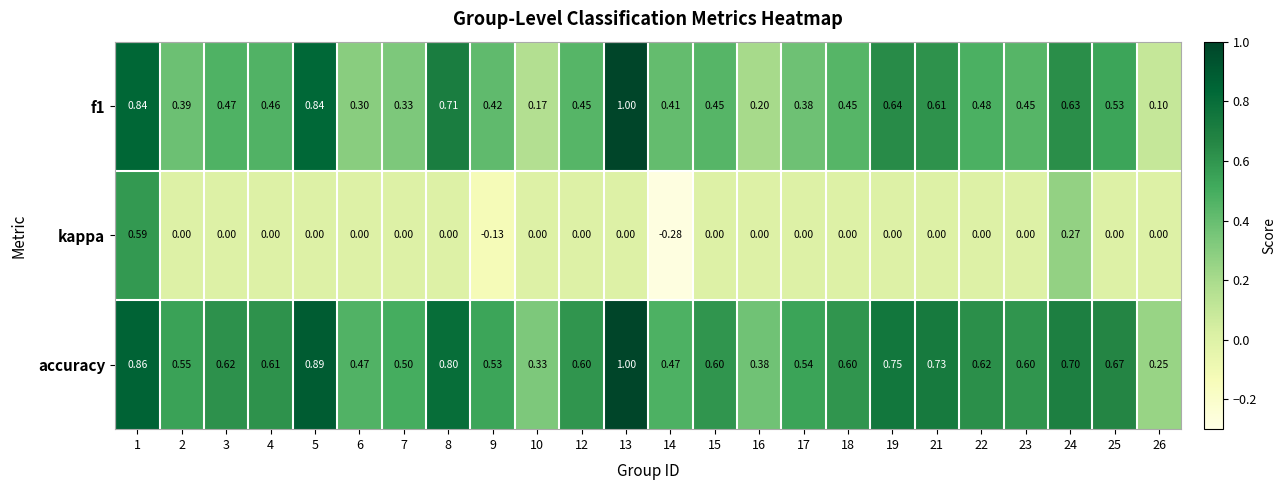

Is the value of f1 at 17 greater than the value of kappa at 25?

Yes